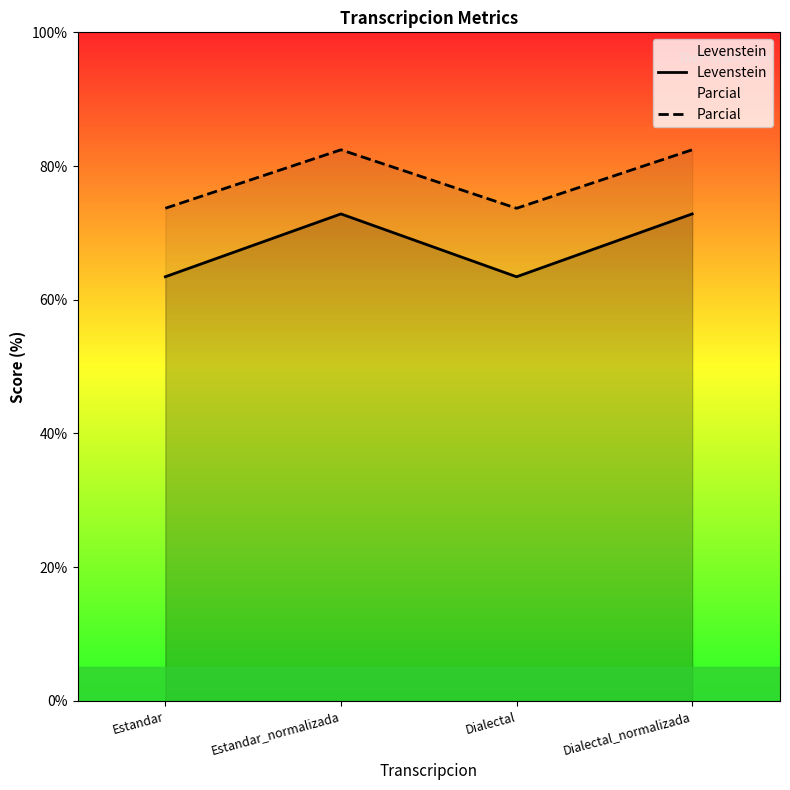

What are all the series names shown in the legend?

Levenstein, Parcial